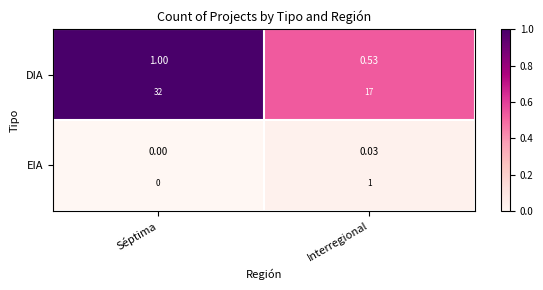

Rank the series by their maximum value, from lowest to highest.

EIA, DIA